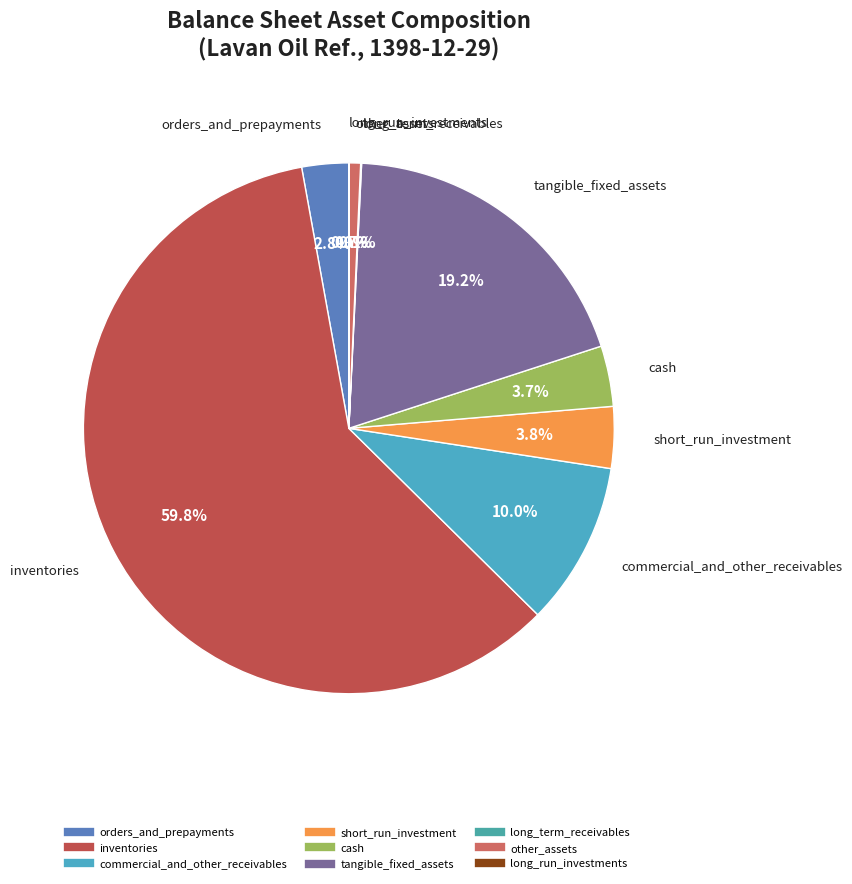

Is there a majority slice in this chart?

Yes